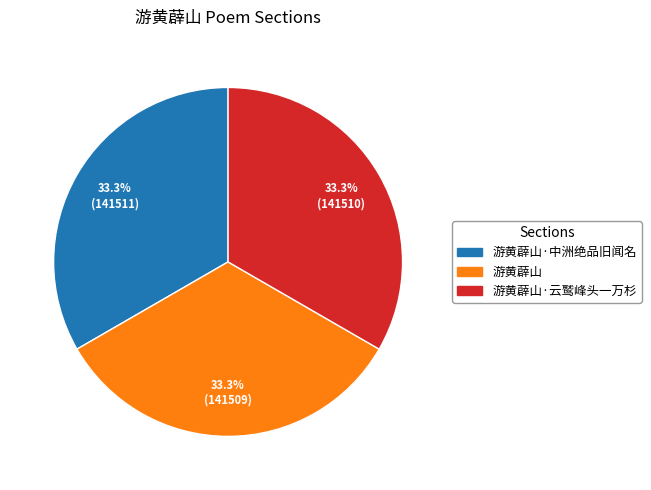

Count the number of slices in the pie.

3